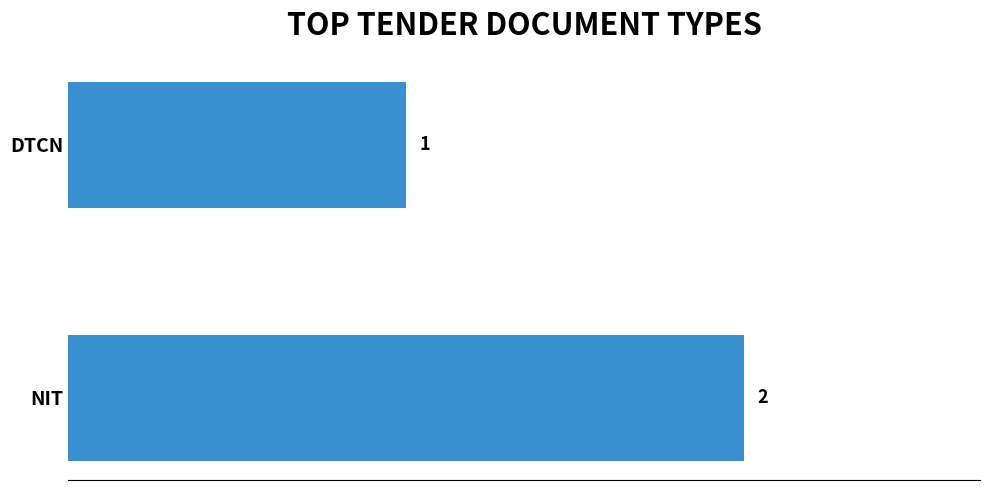

How many bars are there in total?

2